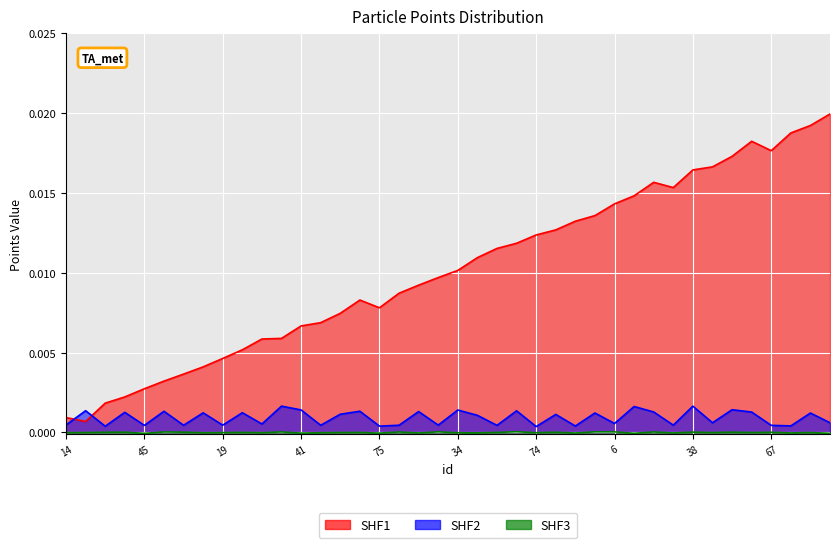

Which has a higher value, 34 or 67?

67